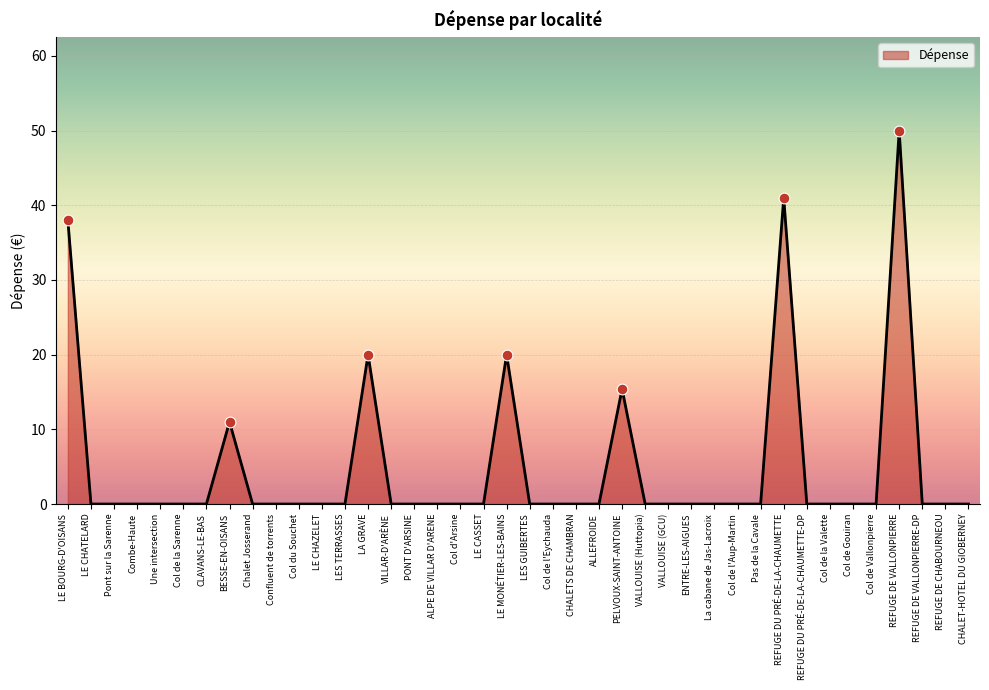

Between REFUGE DE CHABOURNEOU and LE MONÉTIER-LES-BAINS, which is larger?

LE MONÉTIER-LES-BAINS